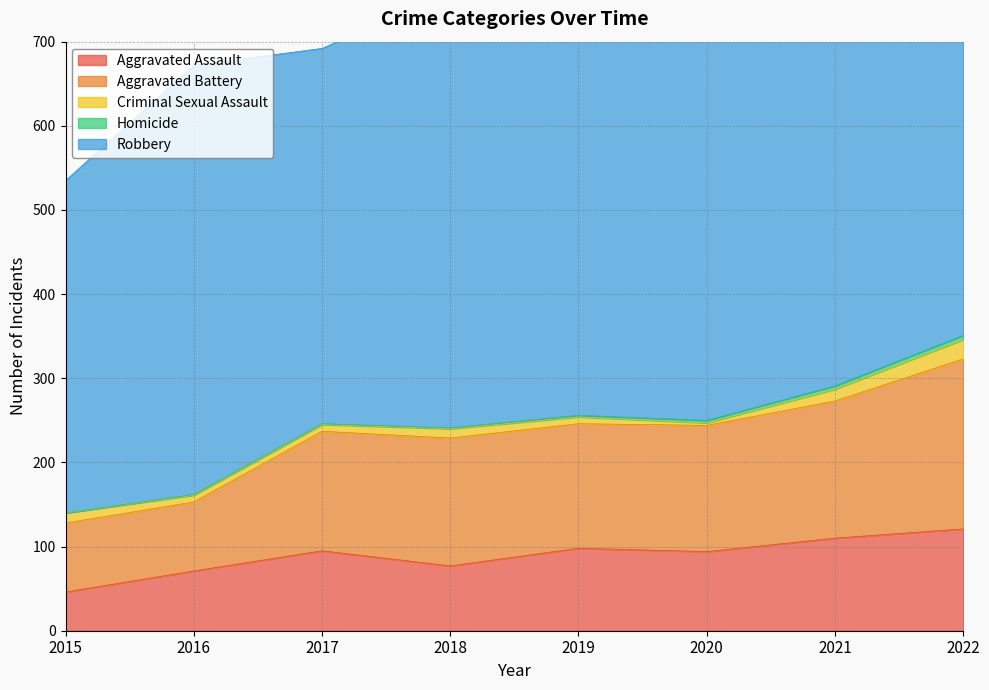

What is the maximum value for Criminal Sexual Assault?

23